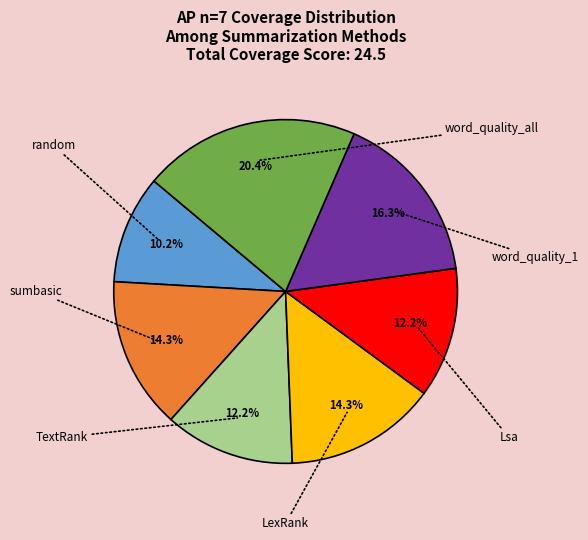

The random slice represents 1% of the pie. True or false?

False